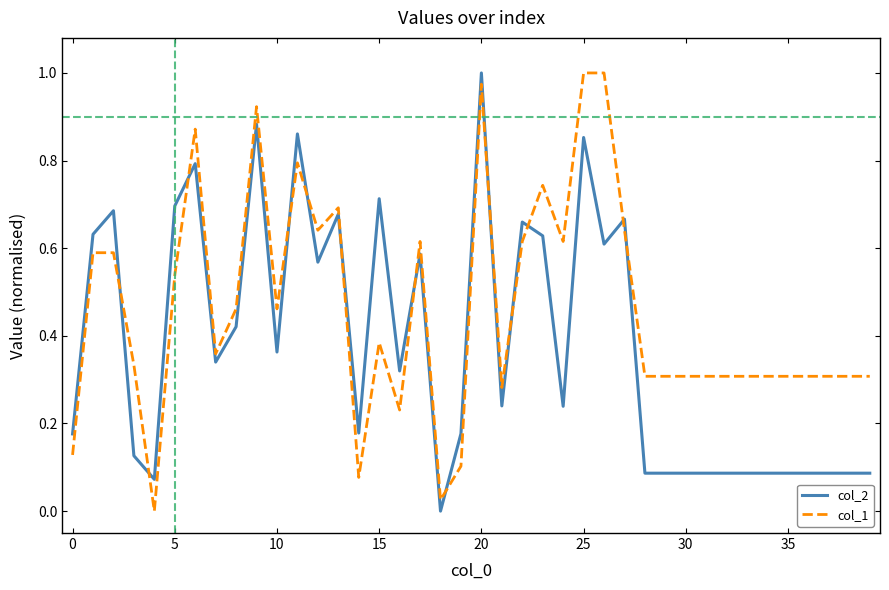

Which series has the largest total across all categories?

col_1